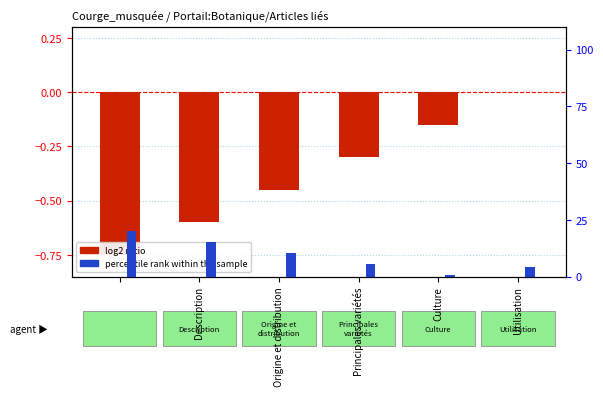

The value of percentile rank within the sample at Principales variétés is 3.6. True or false?

False